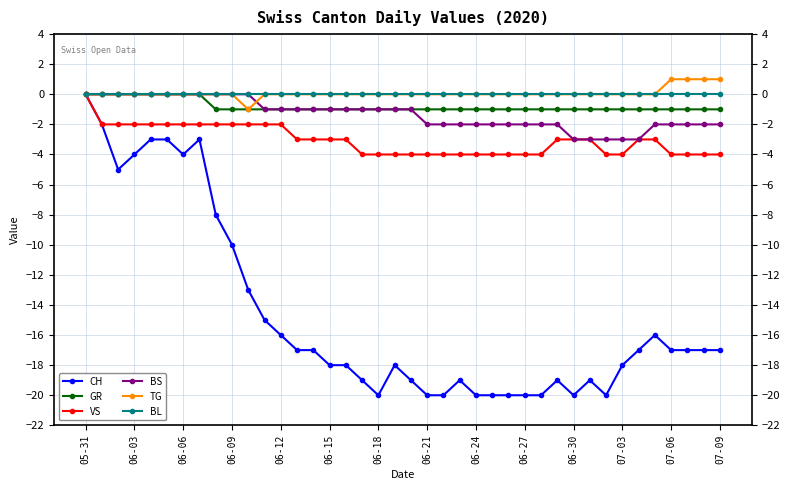

What is the value of the BS point at the 24th from the left?

-2